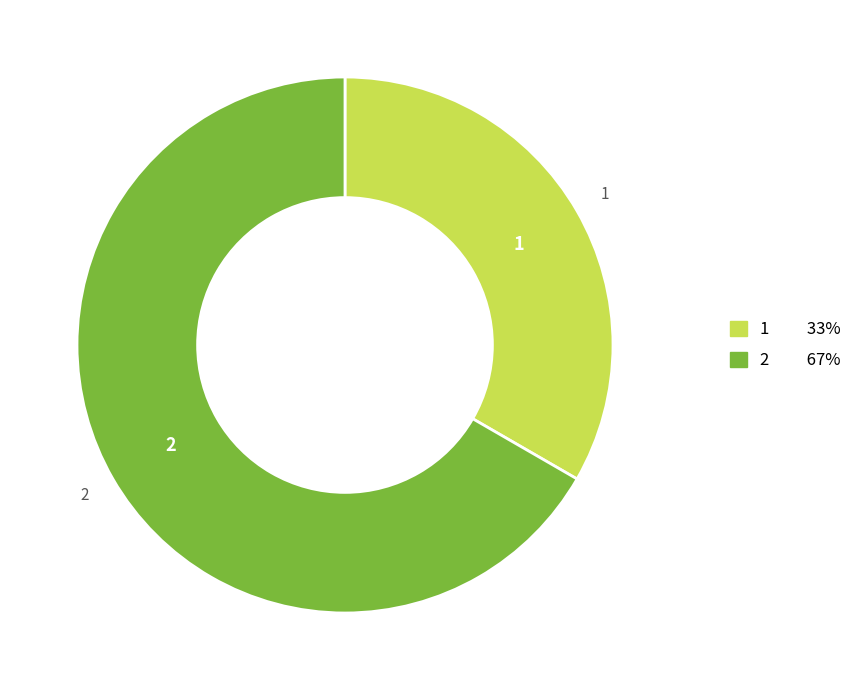

Is there any slice that represents more than half of the pie?

Yes